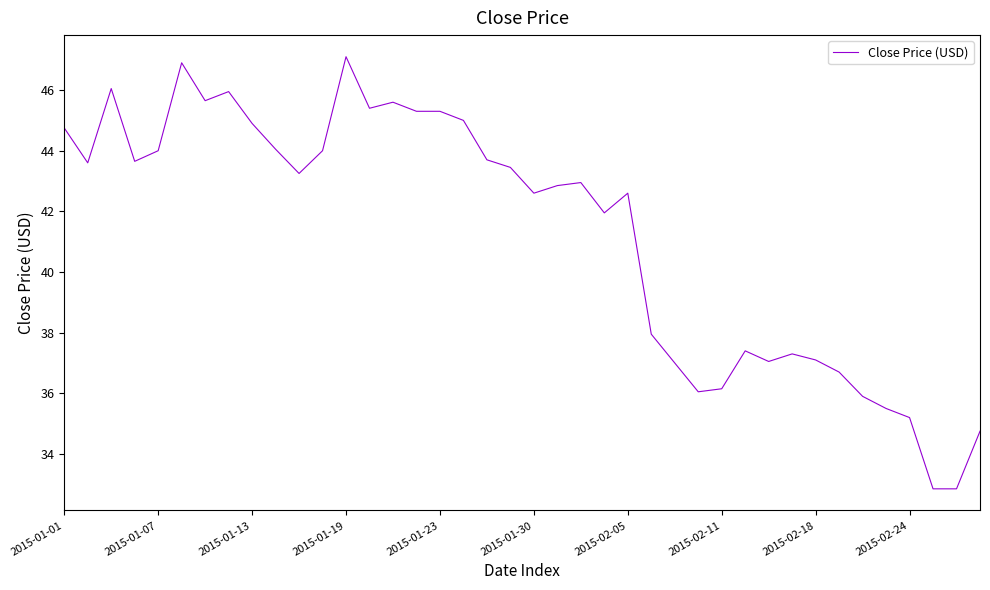

What is the minimum value shown in the chart?

32.8